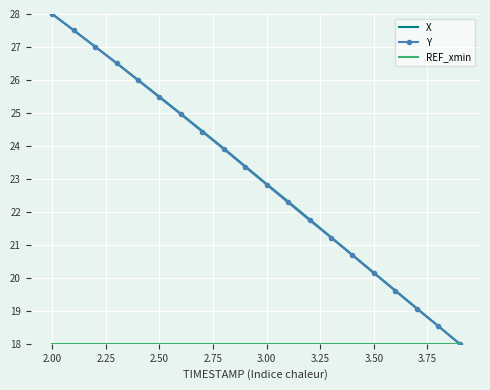

What is the lowest value of the X series?

18.0